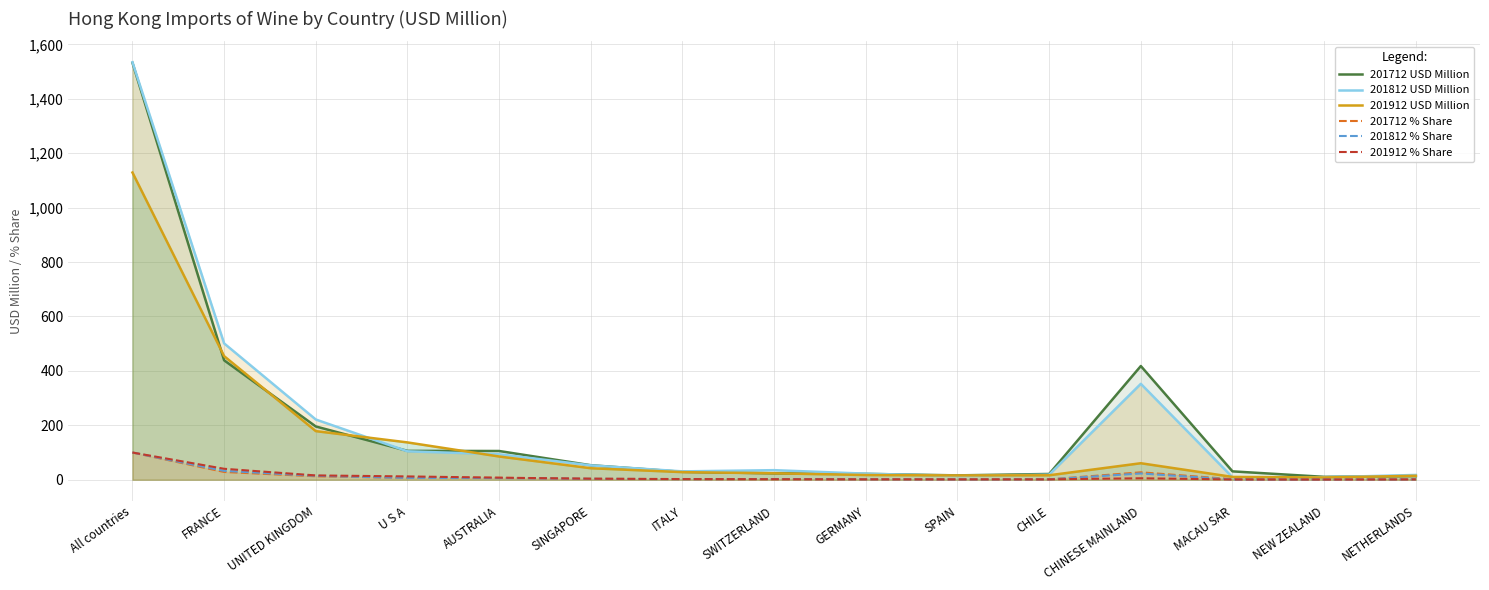

Does the chart have visible grid lines?

Yes